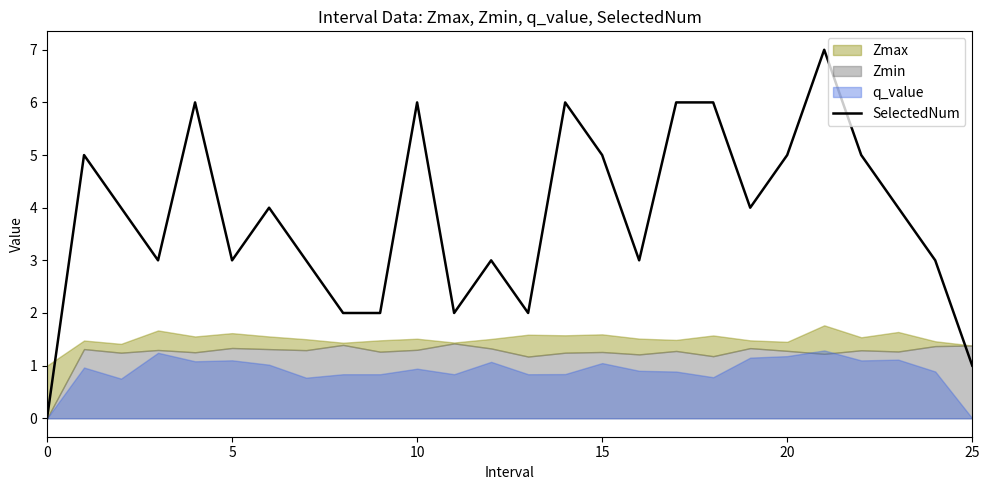

Is it true that the value at 17 is 9?

False